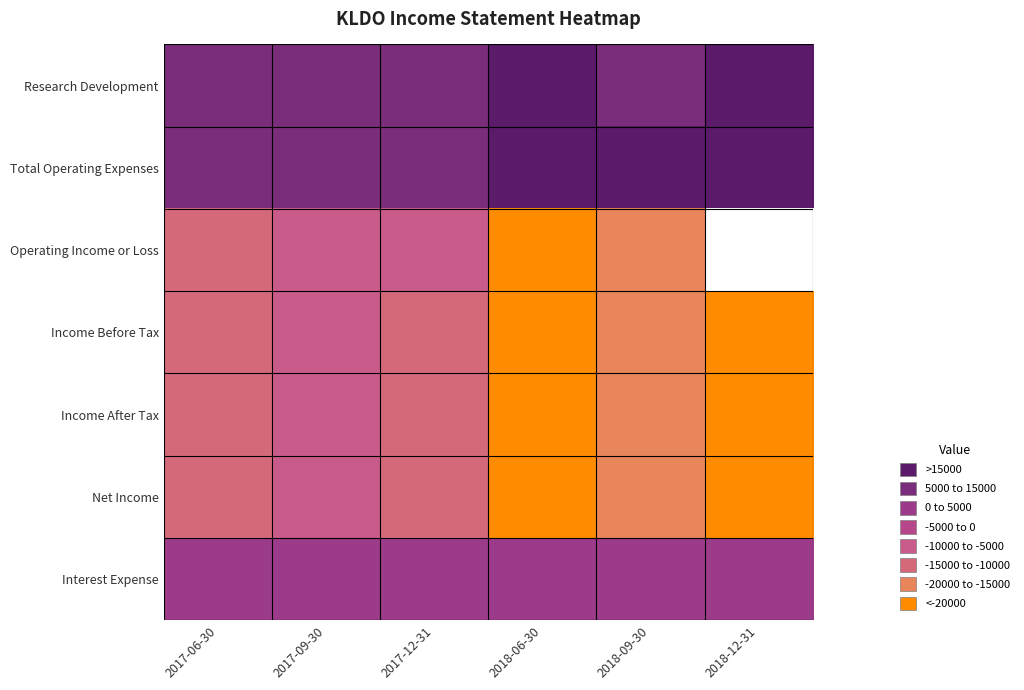

Which series changed the most between 2017-09-30 and 2018-12-31?

Income Before Tax